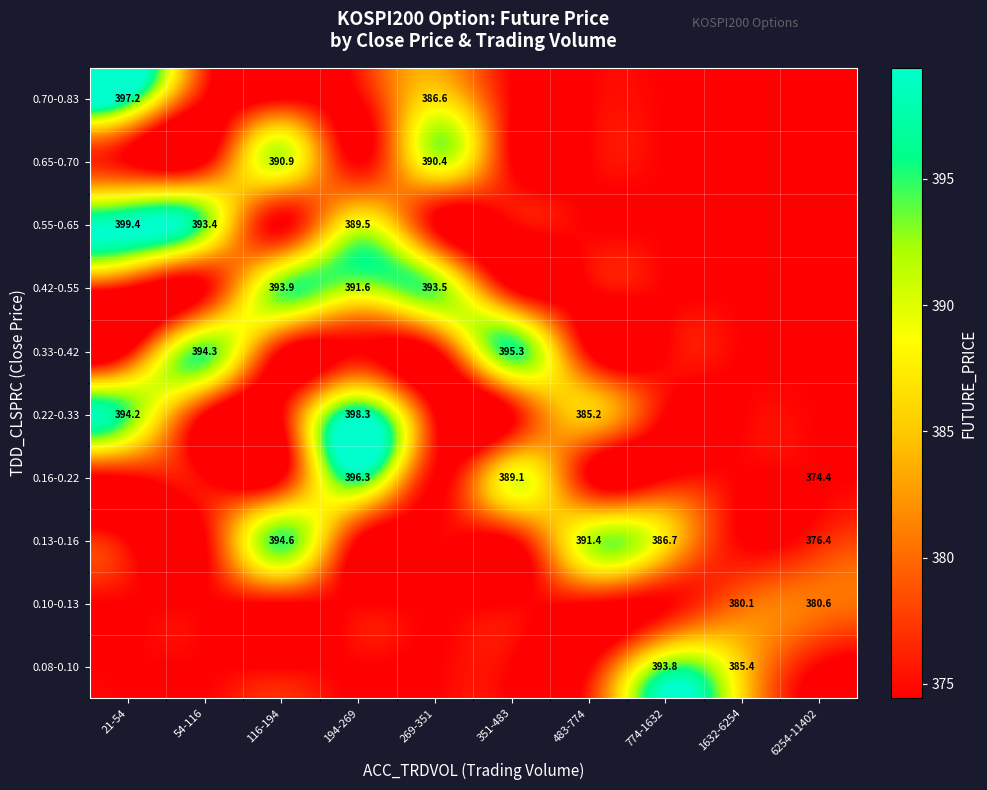

Reading left to right, list all the values displayed in this chart.

row_0: 21-54=374.4	54-116=374.4	116-194=374.4	194-269=374.4	269-351=374.4	351-483=374.4	483-774=374.4	774-1632=393.8	1632-6254=385.4	6254-11402=374.4
row_1: 21-54=374.4	54-116=374.4	116-194=374.4	194-269=374.4	269-351=374.4	351-483=374.4	483-774=374.4	774-1632=374.4	1632-6254=380.1	6254-11402=380.6
row_2: 21-54=374.4	54-116=374.4	116-194=394.6	194-269=374.4	269-351=374.4	351-483=374.4	483-774=391.4	774-1632=386.7	1632-6254=374.4	6254-11402=376.4
row_3: 21-54=374.4	54-116=374.4	116-194=374.4	194-269=396.3	269-351=374.4	351-483=389.1	483-774=374.4	774-1632=374.4	1632-6254=374.4	6254-11402=374.4
row_4: 21-54=394.2	54-116=374.4	116-194=374.4	194-269=398.3	269-351=374.4	351-483=374.4	483-774=385.2	774-1632=374.4	1632-6254=374.4	6254-11402=374.4
row_5: 21-54=374.4	54-116=394.3	116-194=374.4	194-269=374.4	269-351=374.4	351-483=395.3	483-774=374.4	774-1632=374.4	1632-6254=374.4	6254-11402=374.4
row_6: 21-54=374.4	54-116=374.4	116-194=393.9	194-269=391.6	269-351=393.5	351-483=374.4	483-774=374.4	774-1632=374.4	1632-6254=374.4	6254-11402=374.4
row_7: 21-54=399.4	54-116=393.4	116-194=374.4	194-269=389.5	269-351=374.4	351-483=374.4	483-774=374.4	774-1632=374.4	1632-6254=374.4	6254-11402=374.4
row_8: 21-54=374.4	54-116=374.4	116-194=390.9	194-269=374.4	269-351=390.4	351-483=374.4	483-774=374.4	774-1632=374.4	1632-6254=374.4	6254-11402=374.4
row_9: 21-54=397.2	54-116=374.4	116-194=374.4	194-269=374.4	269-351=386.6	351-483=374.4	483-774=374.4	774-1632=374.4	1632-6254=374.4	6254-11402=374.4